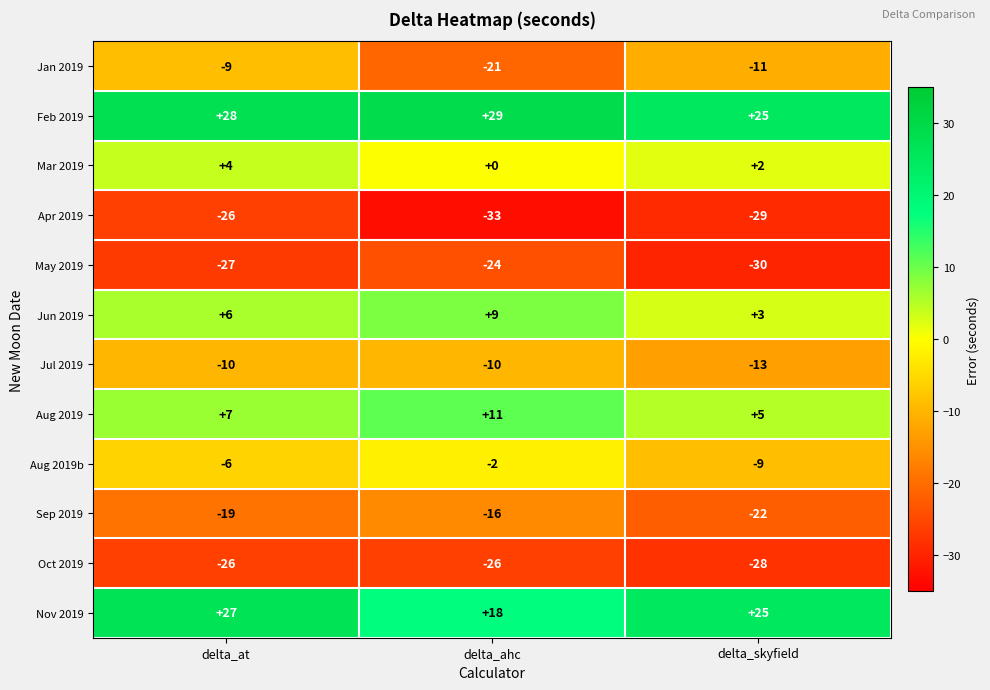

What is the minimum value shown in the chart?

-33